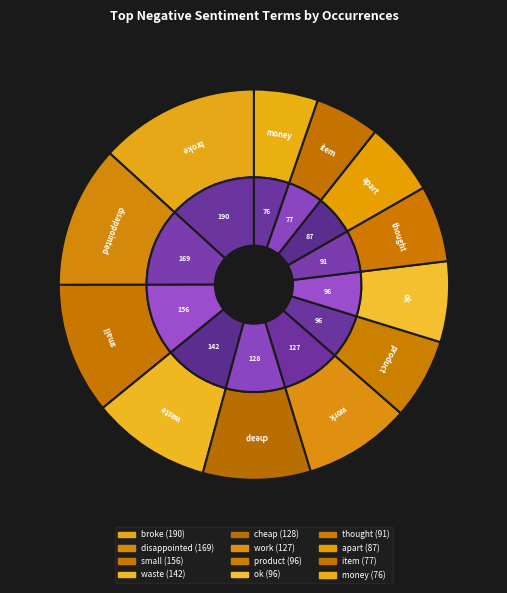

What percentage is NOT represented by small?

89.1%